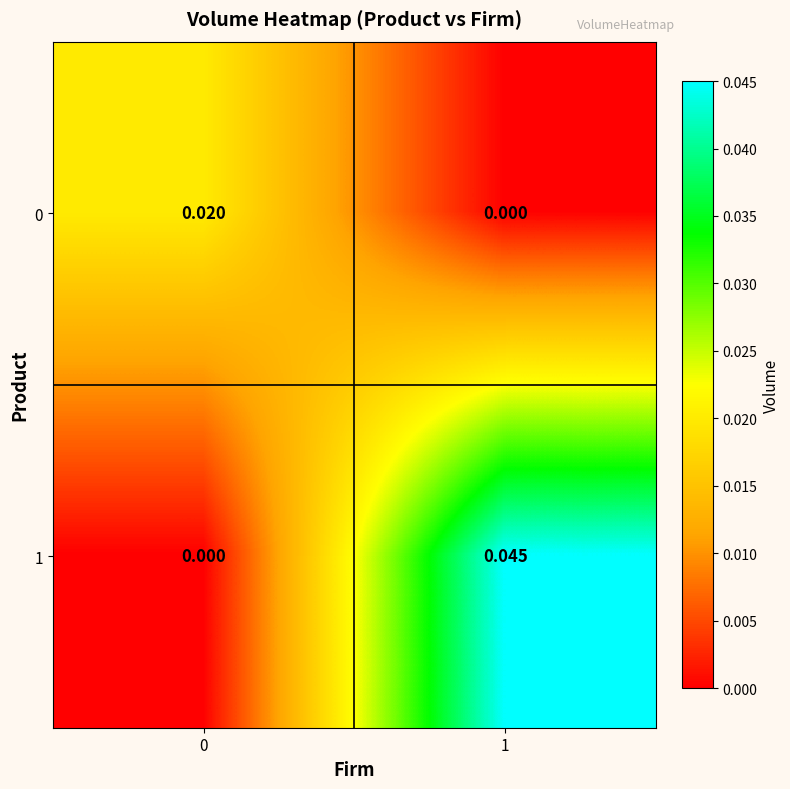

Is the value of 1 at 1 greater than the value of 0 at 0?

Yes